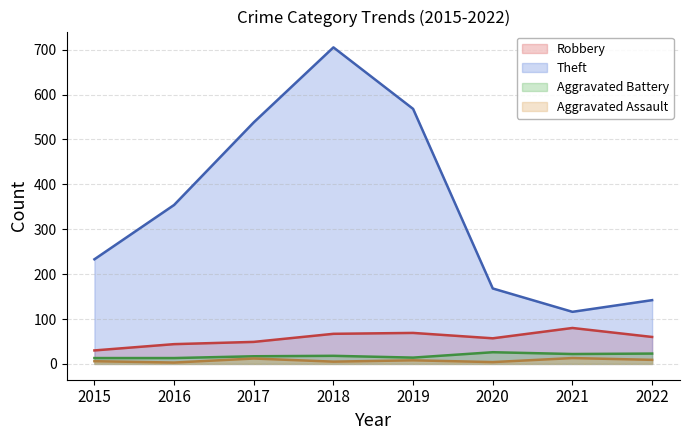

Reading right to left, transcribe all the data shown in this chart.

Robbery: 2022=60	2021=80	2020=57	2019=69	2018=67	2017=49	2016=44	2015=30
Theft: 2022=142	2021=116	2020=168	2019=568	2018=705	2017=538	2016=354	2015=233
Aggravated Battery: 2022=23	2021=22	2020=26	2019=14	2018=18	2017=17	2016=13	2015=13
Aggravated Assault: 2022=9	2021=13	2020=4	2019=8	2018=5	2017=12	2016=3	2015=6